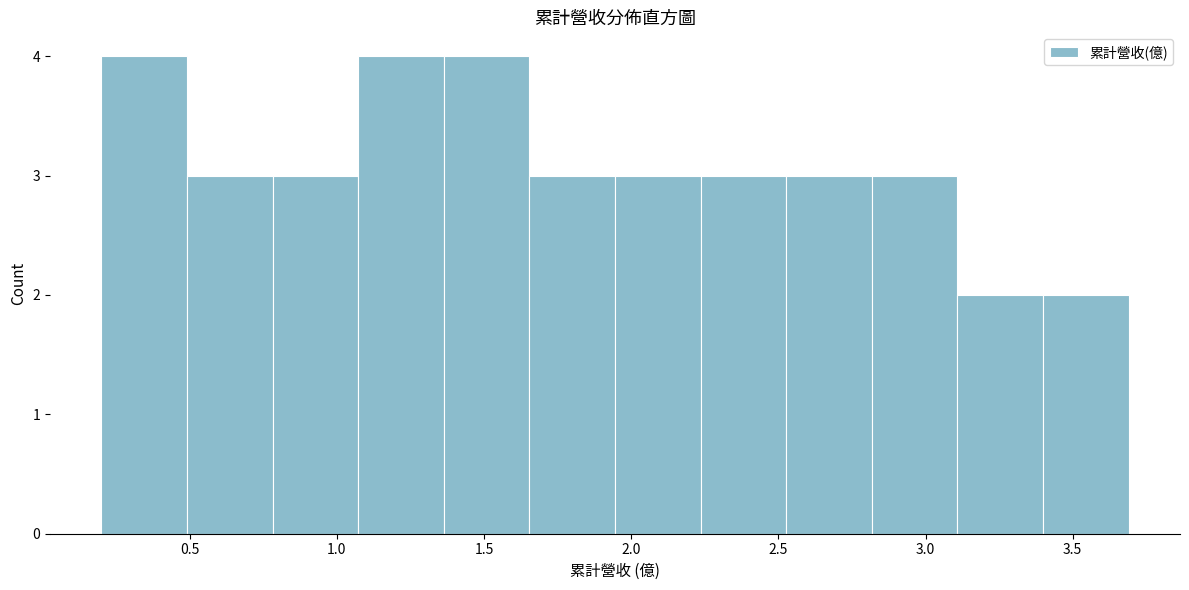

Reading left to right, transcribe this chart: for each bar, give the range it covers on the x-axis and its height. Neither the bar edges nor the heights are printed on the chart, so give them approximately, as read against the axes.

0.20 to 0.50: 4
0.50 to 0.80: 3
0.80 to 1.05: 3
1.05 to 1.35: 4
1.35 to 1.65: 4
1.65 to 1.95: 3
1.95 to 2.25: 3
2.25 to 2.55: 3
2.55 to 2.80: 3
2.80 to 3.10: 3
3.10 to 3.40: 2
3.40 to 3.70: 2